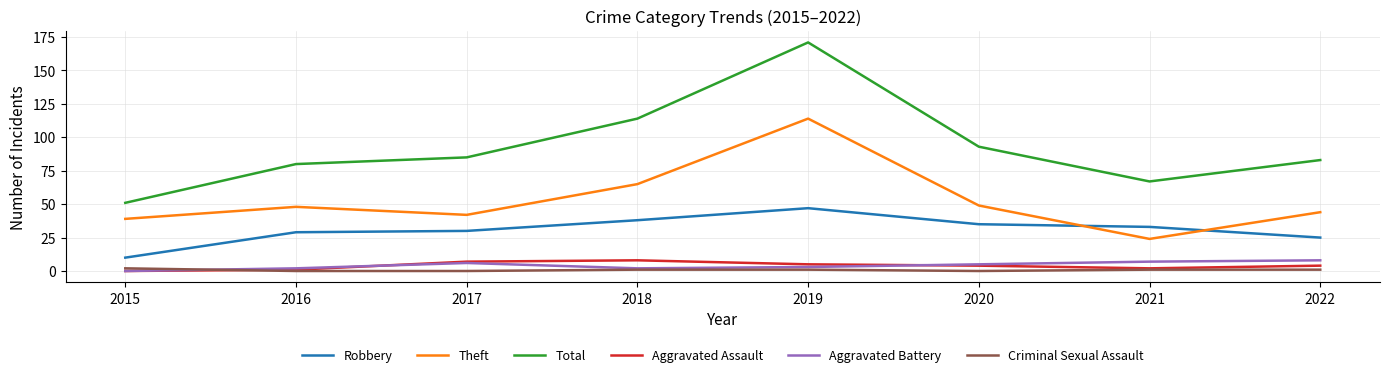

Is it true that Theft equals 65 at 2018?

True